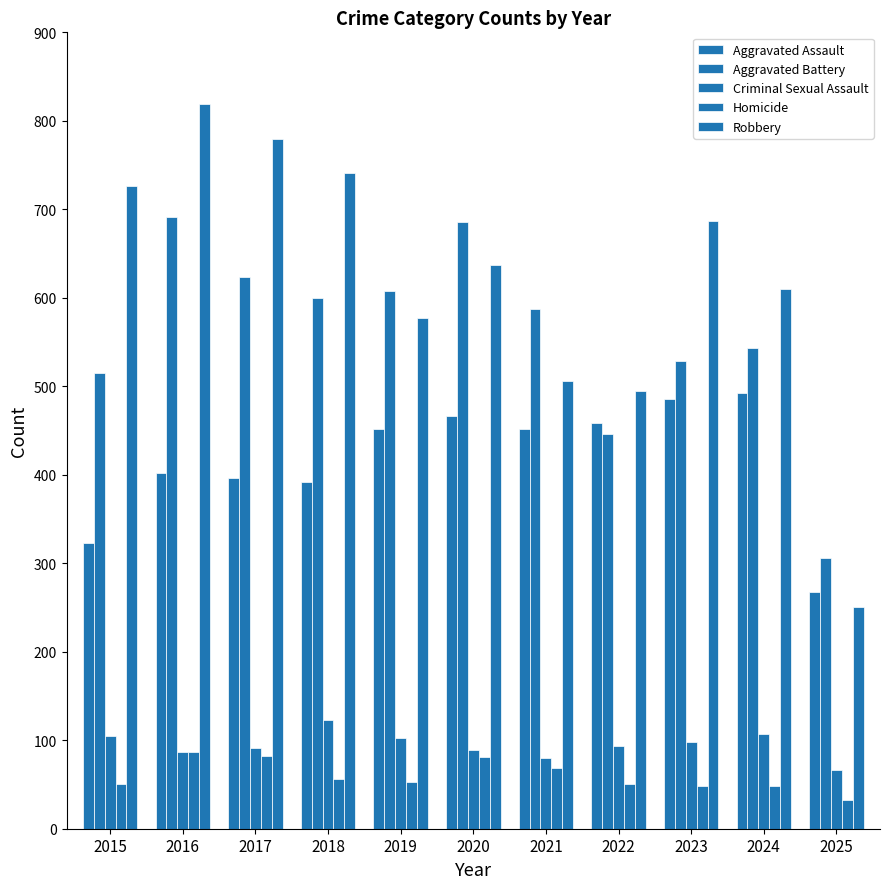

How many values in the Aggravated Assault series are below 452?

5